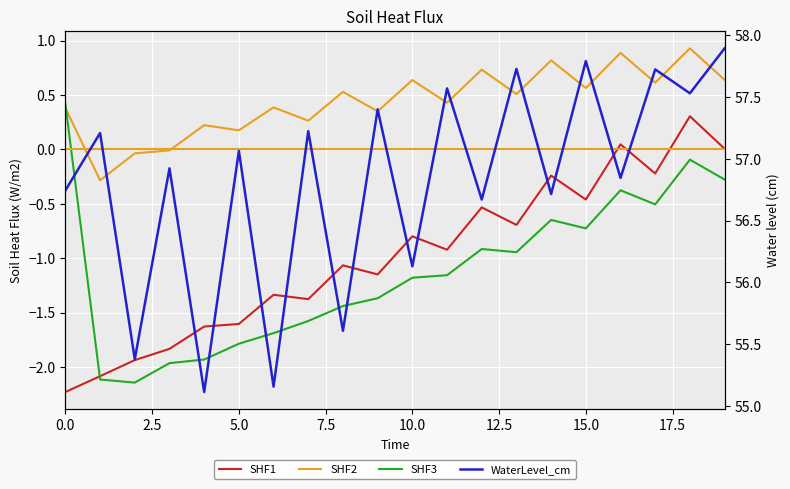

List the series in order of their peak value, lowest first.

SHF1, SHF3, SHF2, WaterLevel_cm